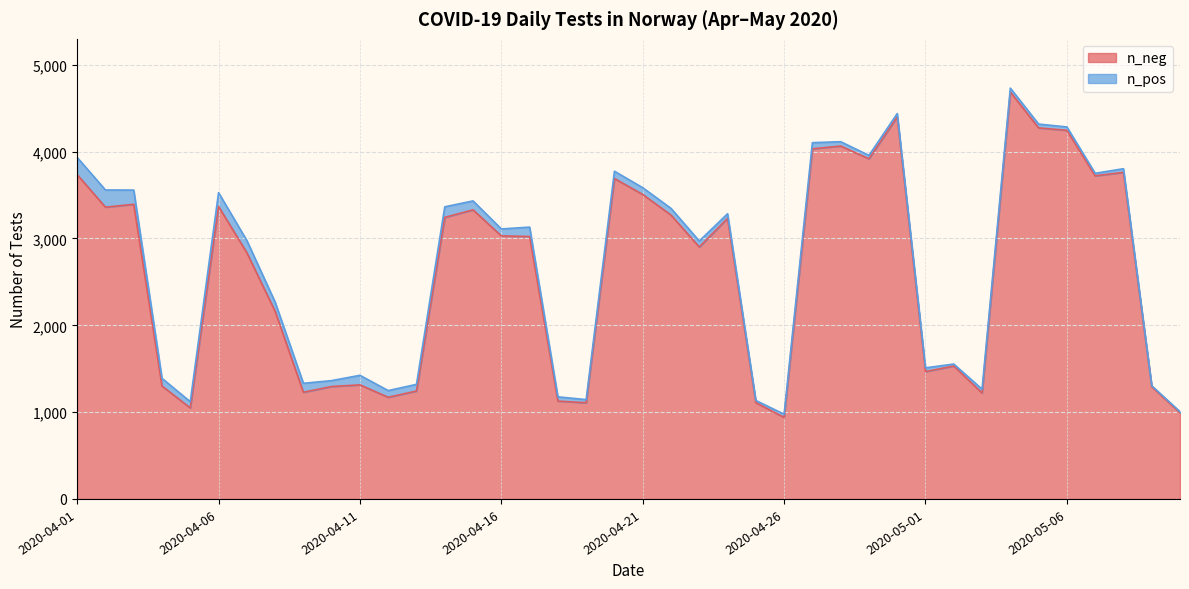

Is it true that the value at 2020-04-04 is 1978?

False